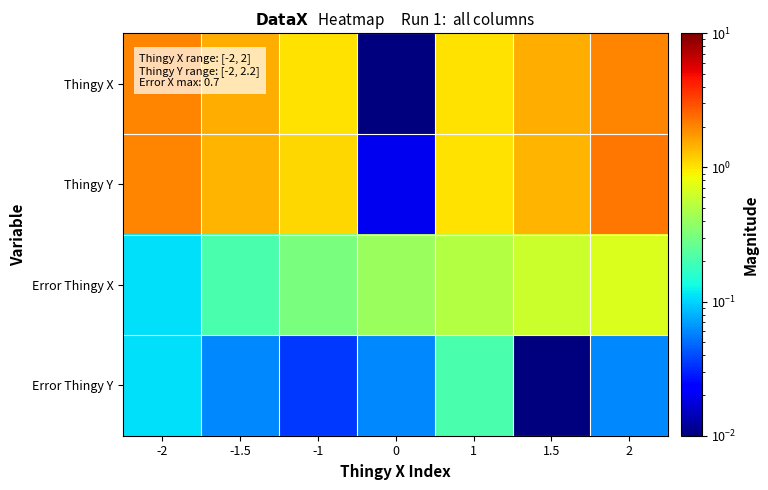

At which category is the sum across all series the highest?

2